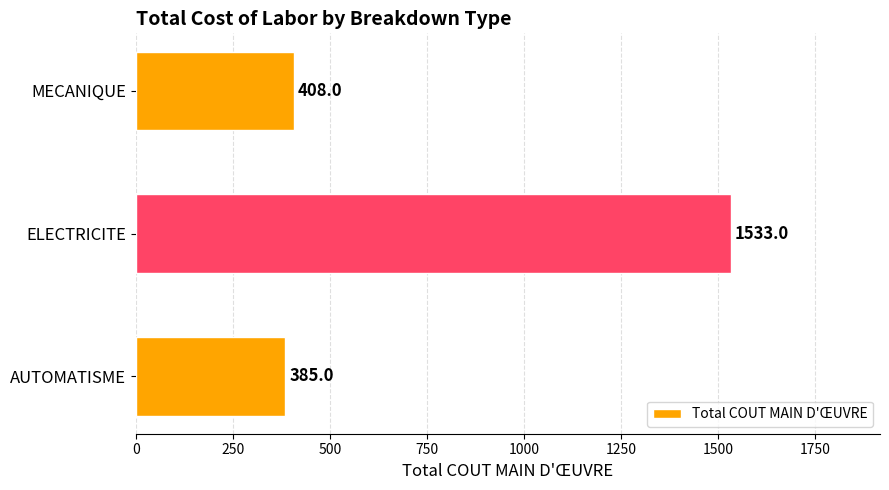

Count the number of data series in this chart.

1